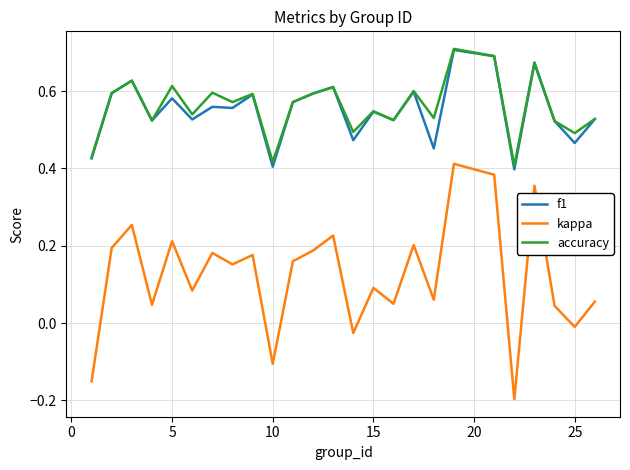

Which series has the widest spread of values?

kappa